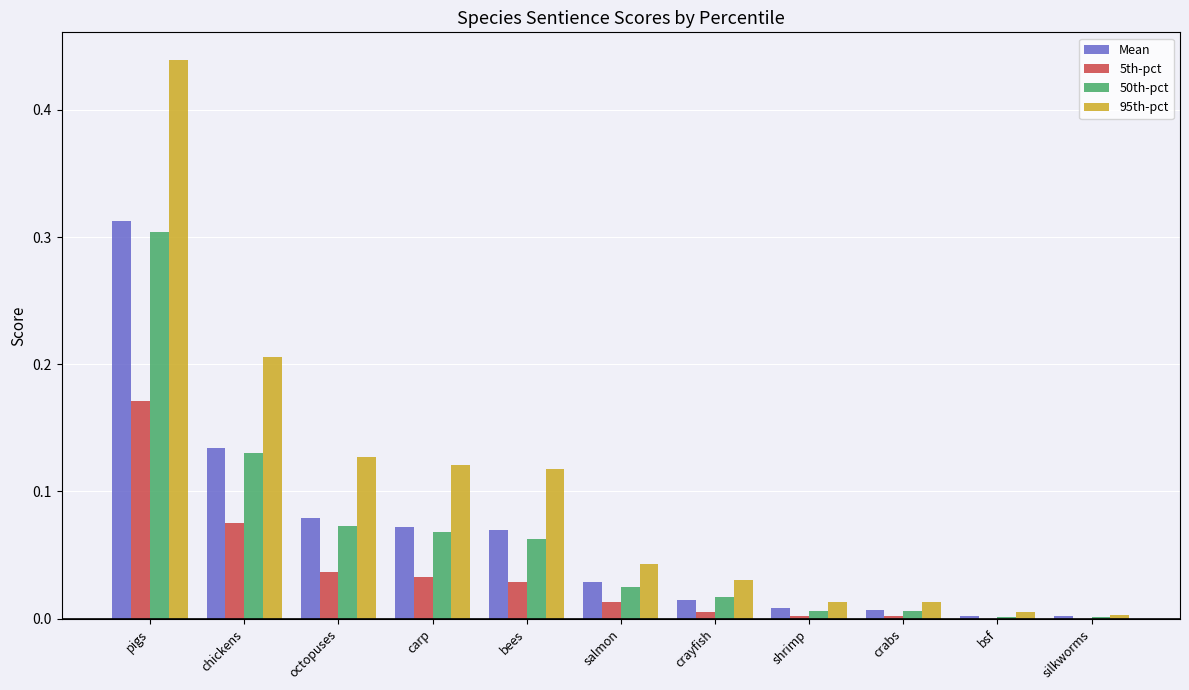

True or false: 5th-pct has a value of 0.0 at crayfish.

True